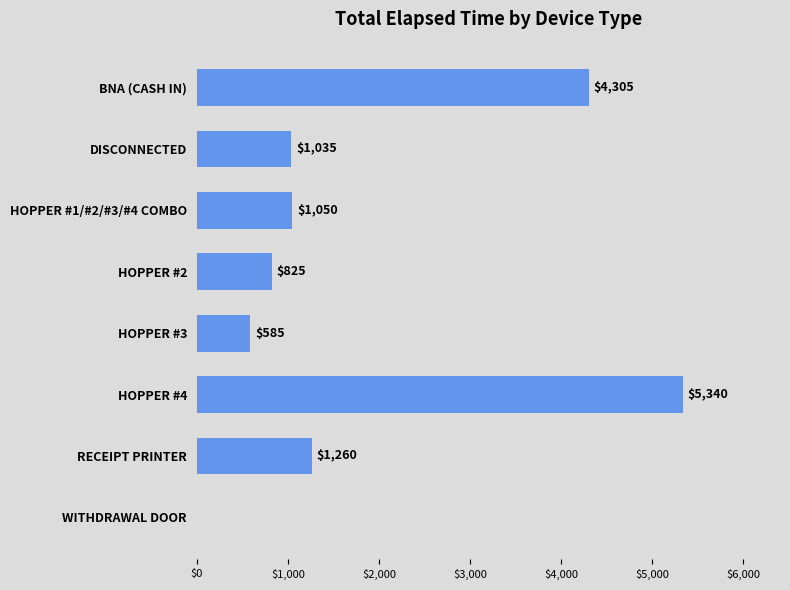

Does the chart contain stacked bars?

No